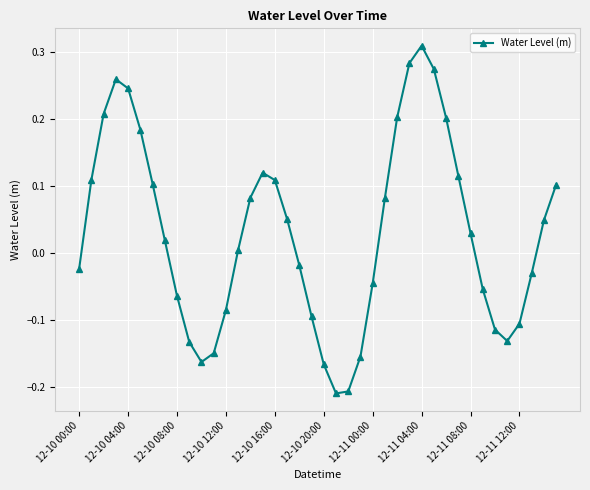

How many categories are shown in the chart?

40